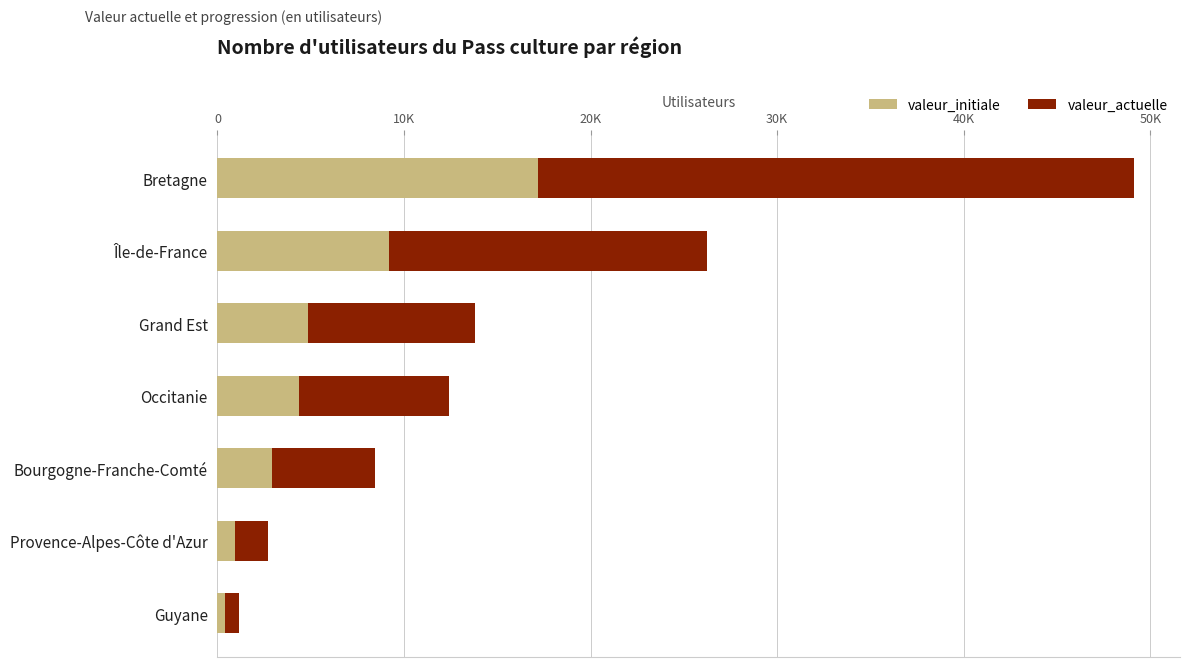

What are all the series names shown in the legend?

valeur_initiale, valeur_actuelle